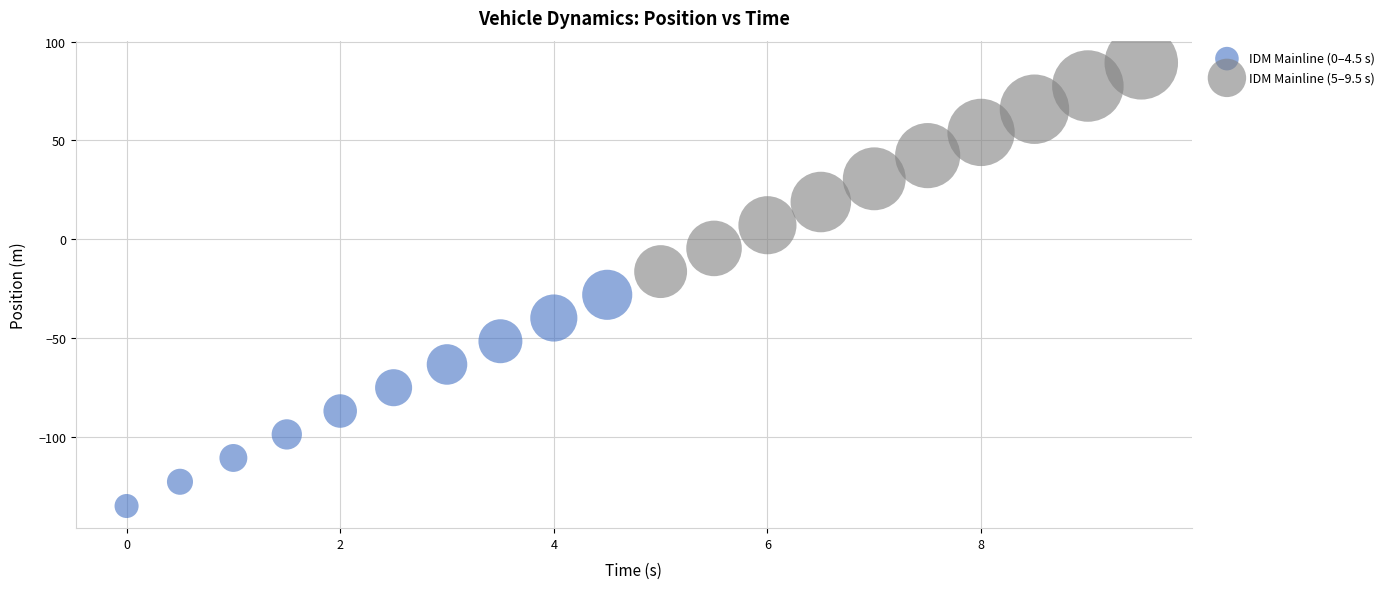

Which series contains the highest Y value?

IDM Mainline (5–9.5 s)